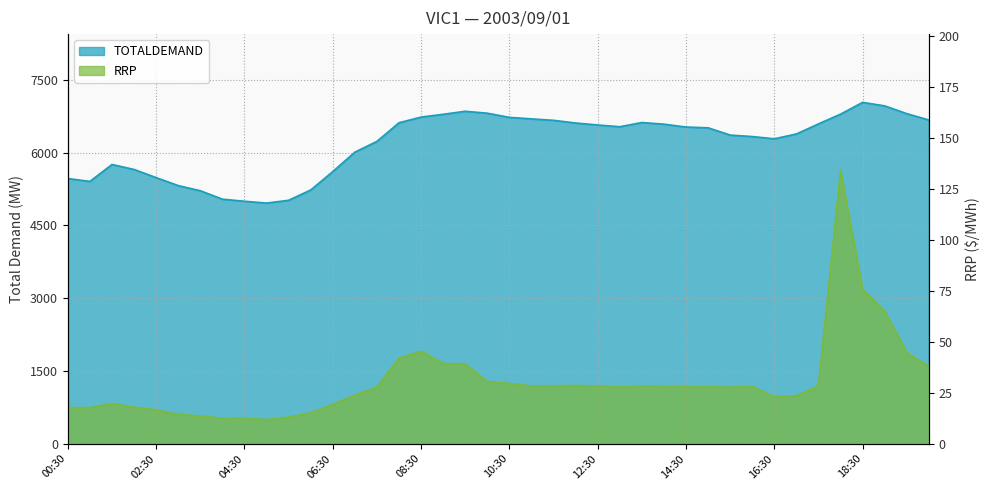

Read the RRP value at 09:30.

39.1